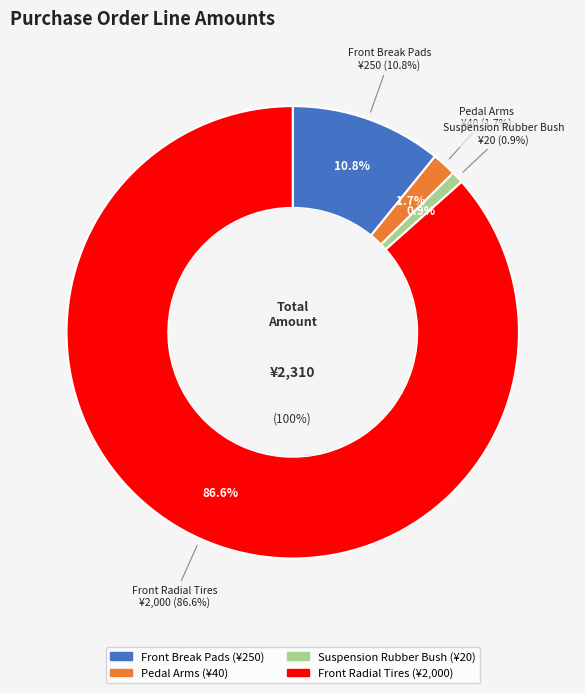

To the nearest percent, what percentage of the pie is Front Radial Tires?

87%